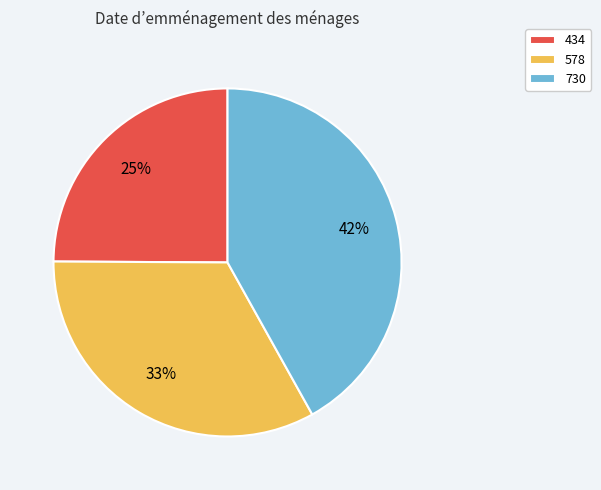

To the nearest percent, what is the average slice percentage?

33%